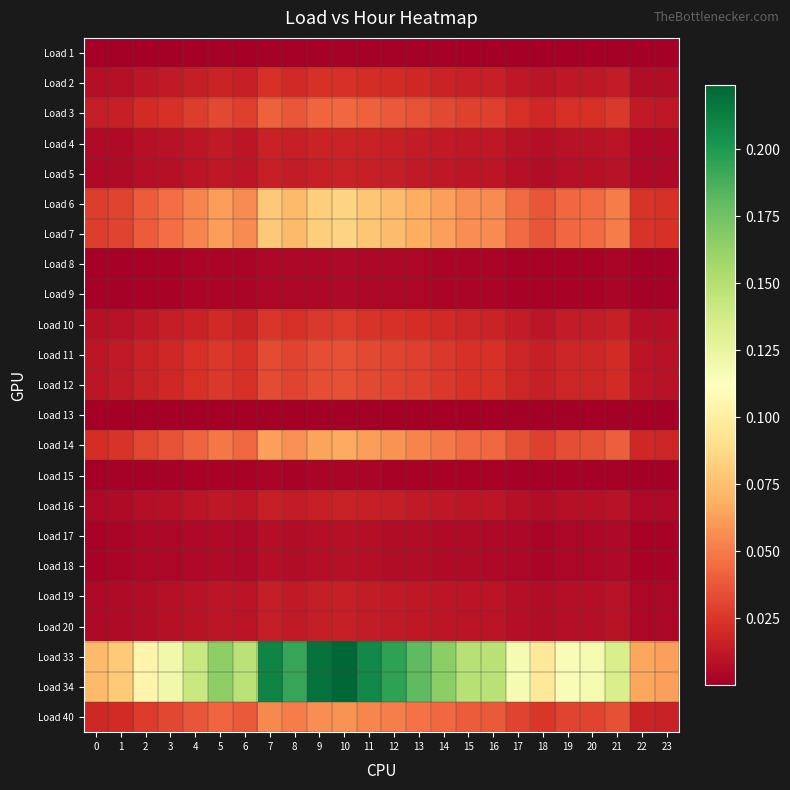

At how many categories does at least one series exceed 0?

24